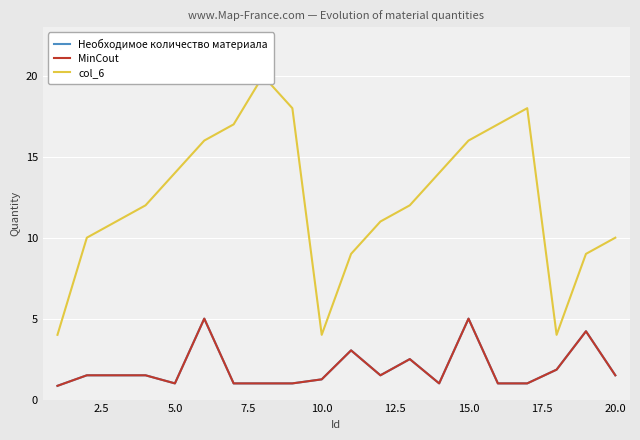

True or false: col_6 and Необходимое количество материала cross at least once.

False